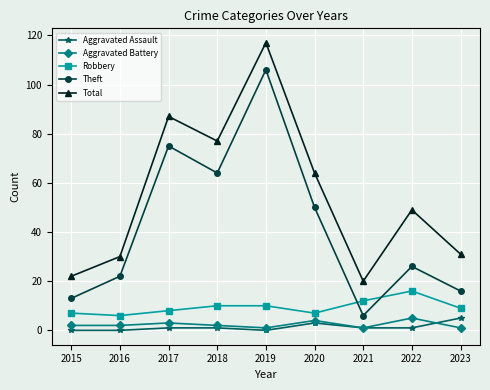

The Robbery series shows 16 at 2022. True or false?

True